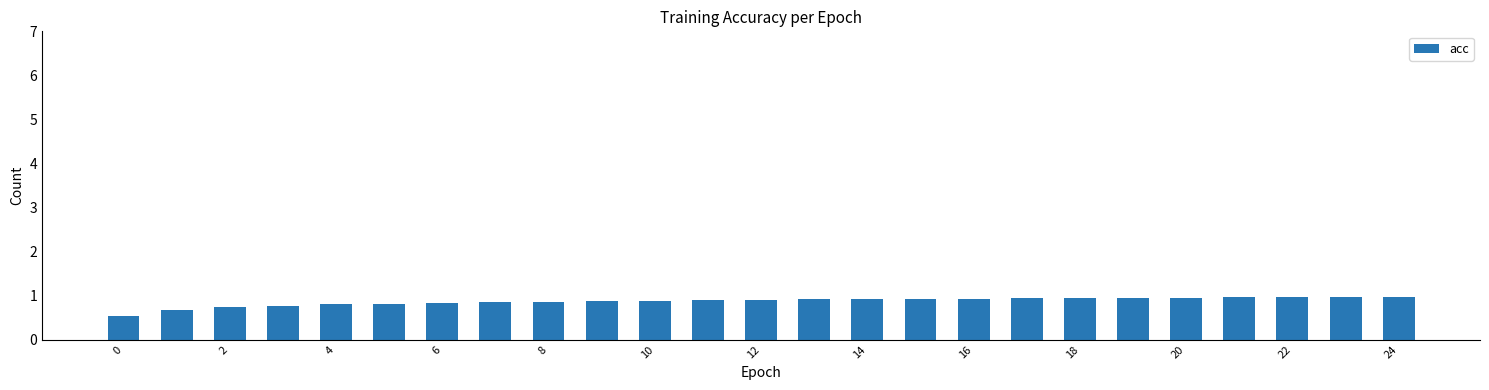

Does the chart contain any negative values?

No